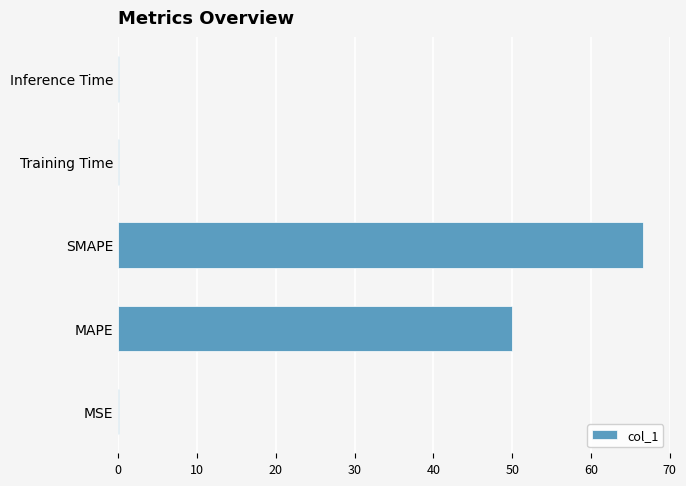

The chart shows a value of 17.5 at SMAPE. True or false?

False